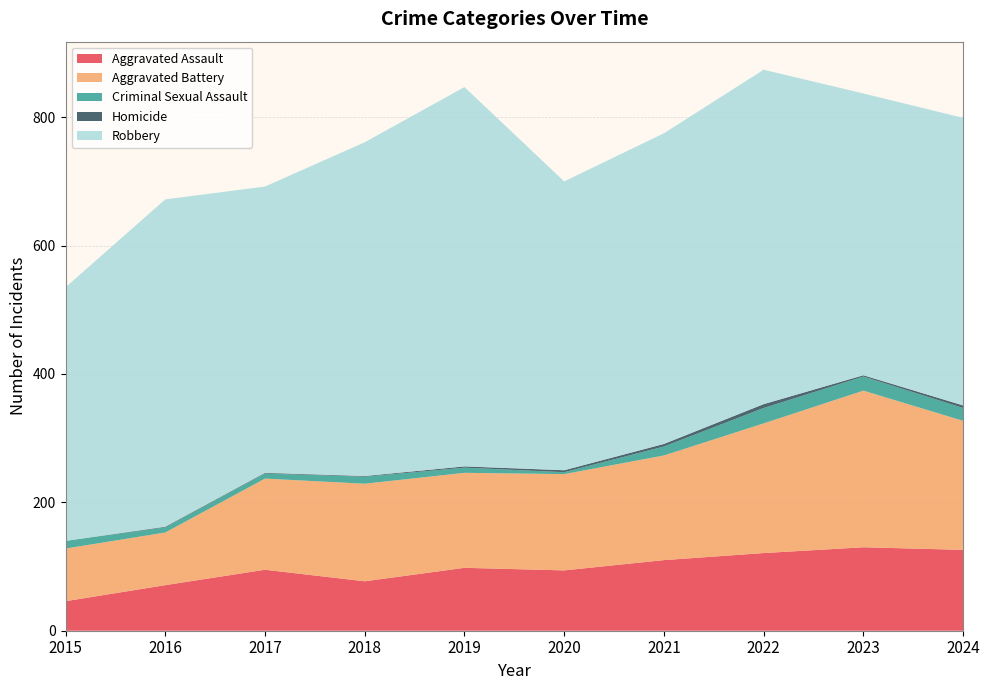

Reading right to left, transcribe all the data shown in this chart.

Aggravated Assault: 126	130	121	110	94	98	77	95	71	46
Aggravated Battery: 201	244	202	163	150	148	152	142	82	82
Criminal Sexual Assault: 20	22	24	14	3	8	11	8	8	12
Homicide: 4	2	6	4	3	2	1	1	1	0
Robbery: 448	439	521	484	450	591	520	446	510	395